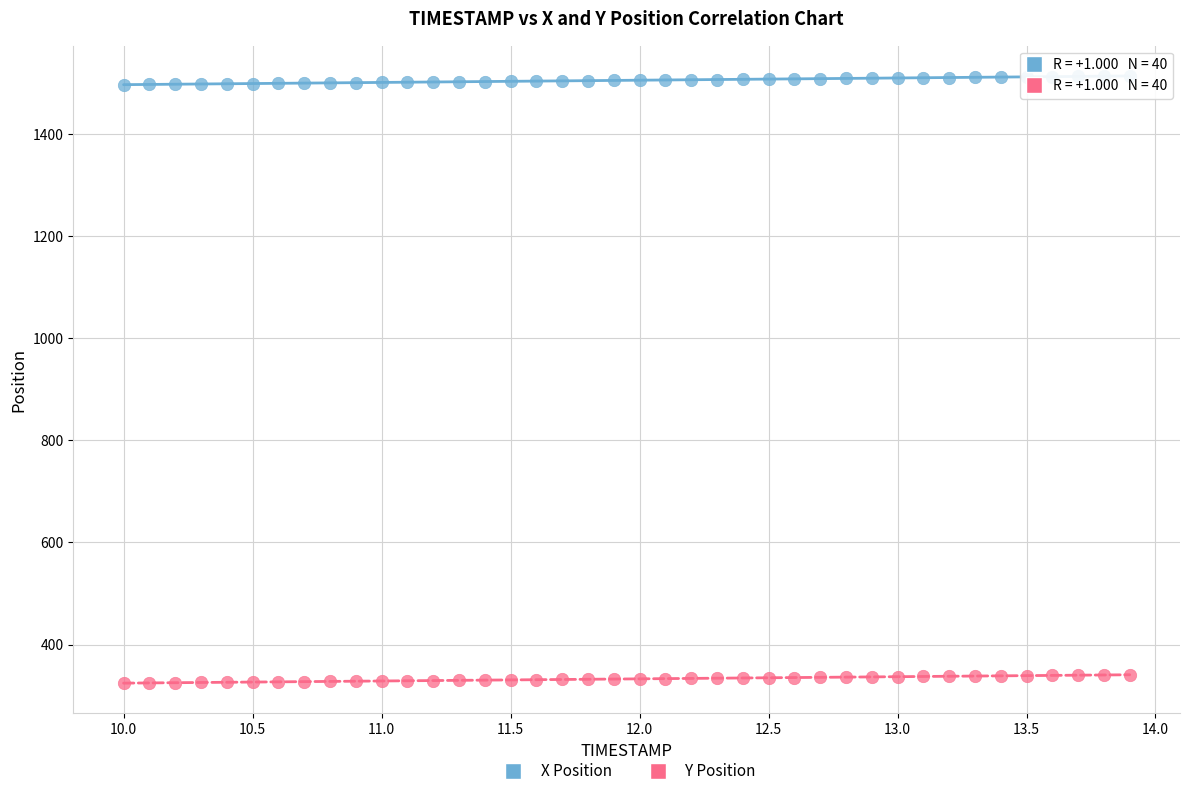

What are all the series names shown in the legend?

X Position, Y Position